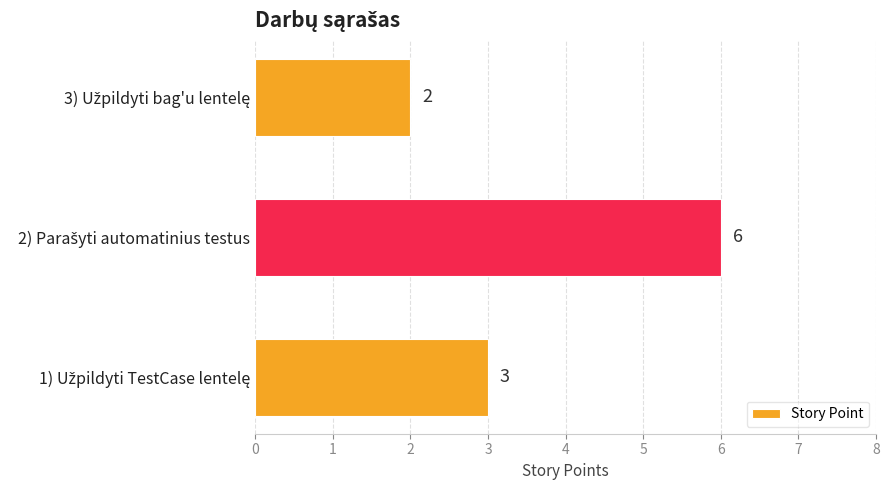

What is the greatest value displayed?

6